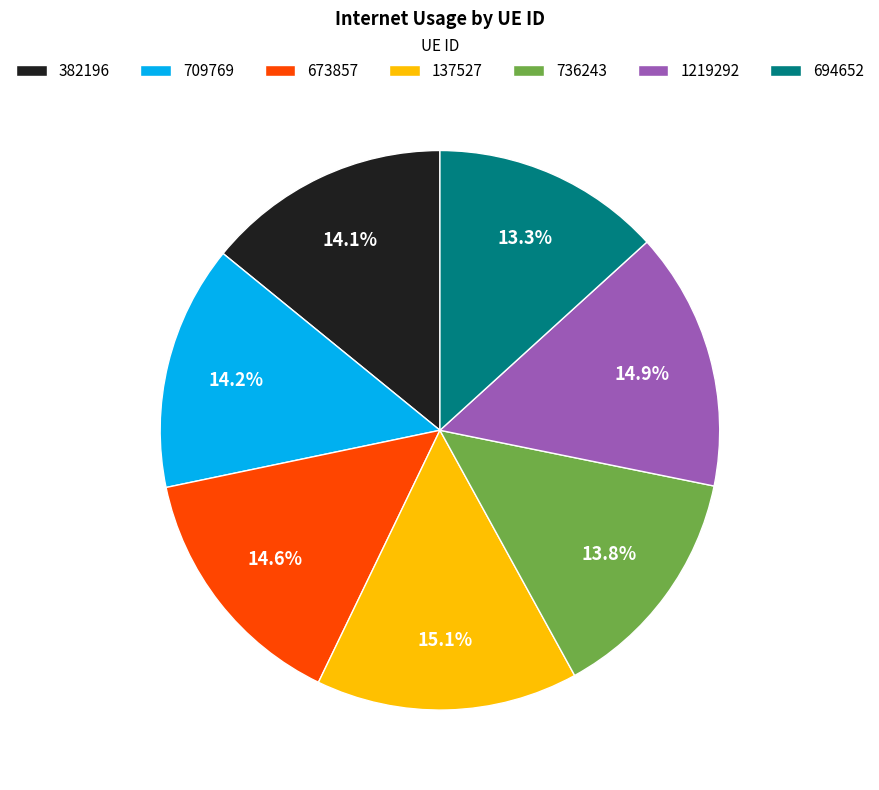

Which category has the smallest portion of the pie?

694652